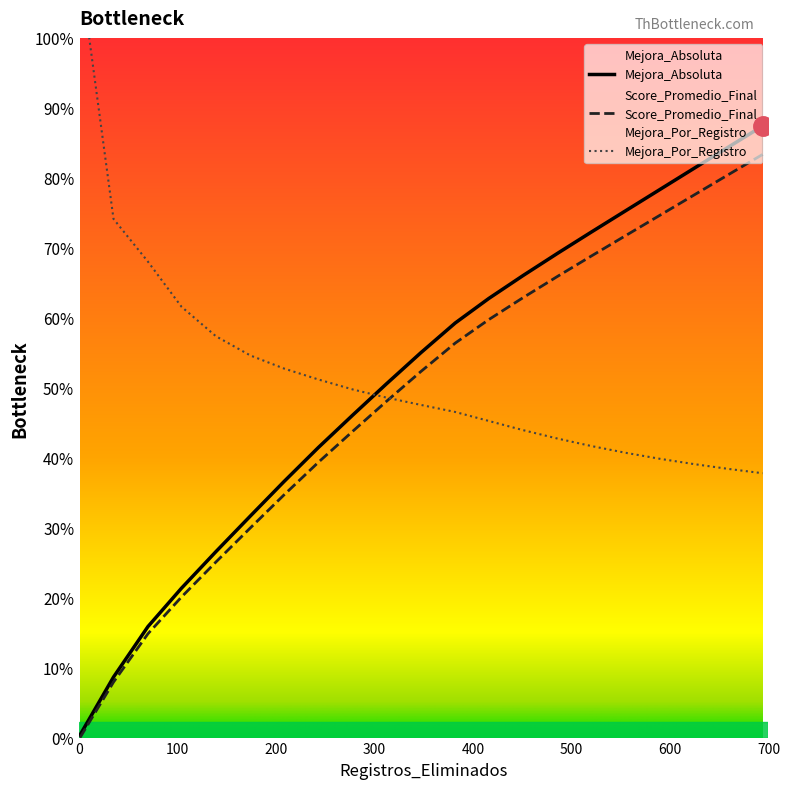

How many data points does each series have?

21